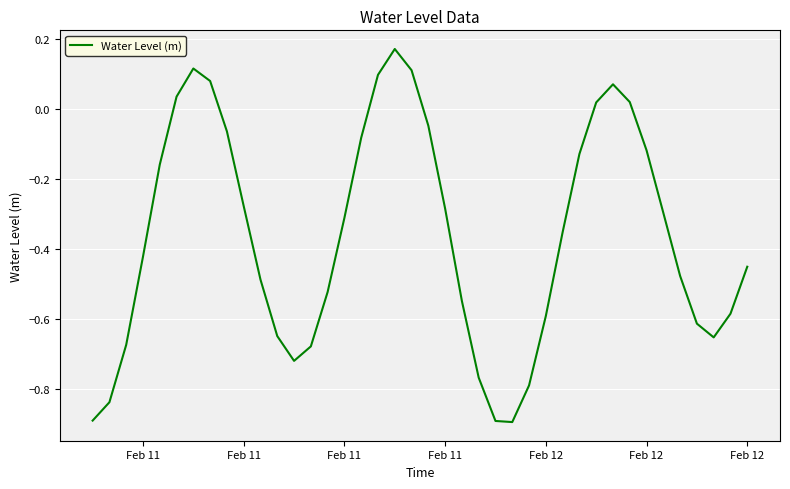

What is the smallest value displayed?

-0.9